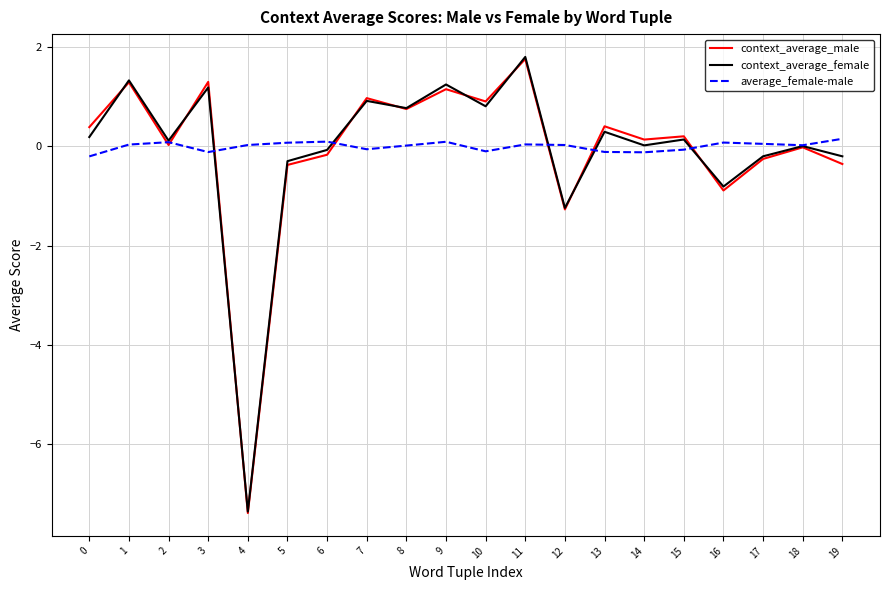

What are all the series names shown in the legend?

context_average_male, context_average_female, average_female-male